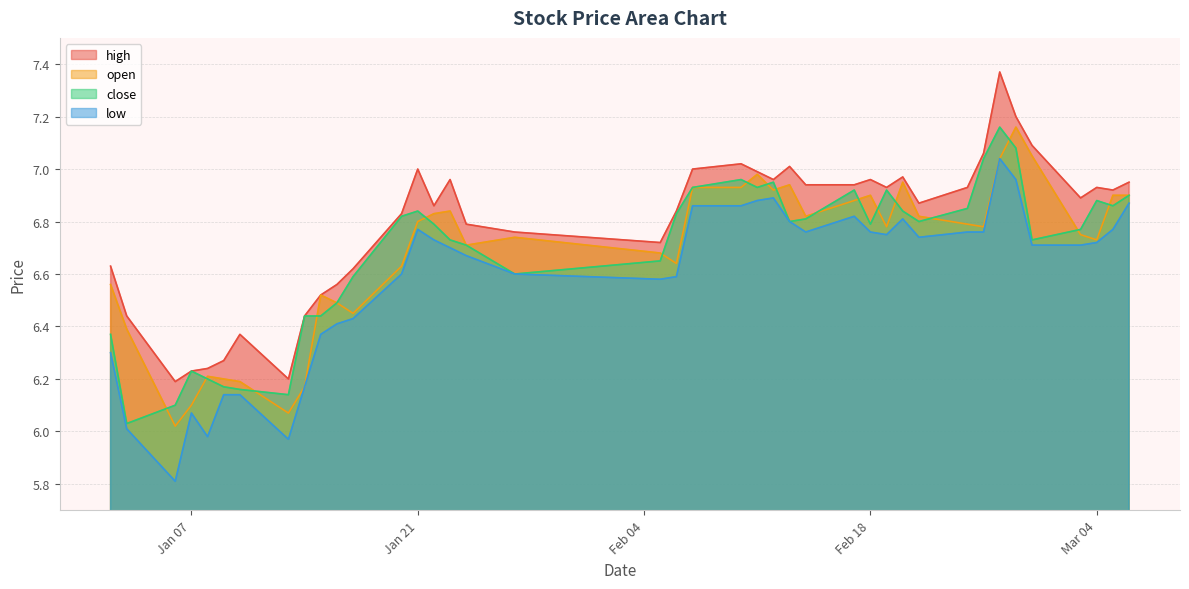

How many interior local valleys does the high series have?

9